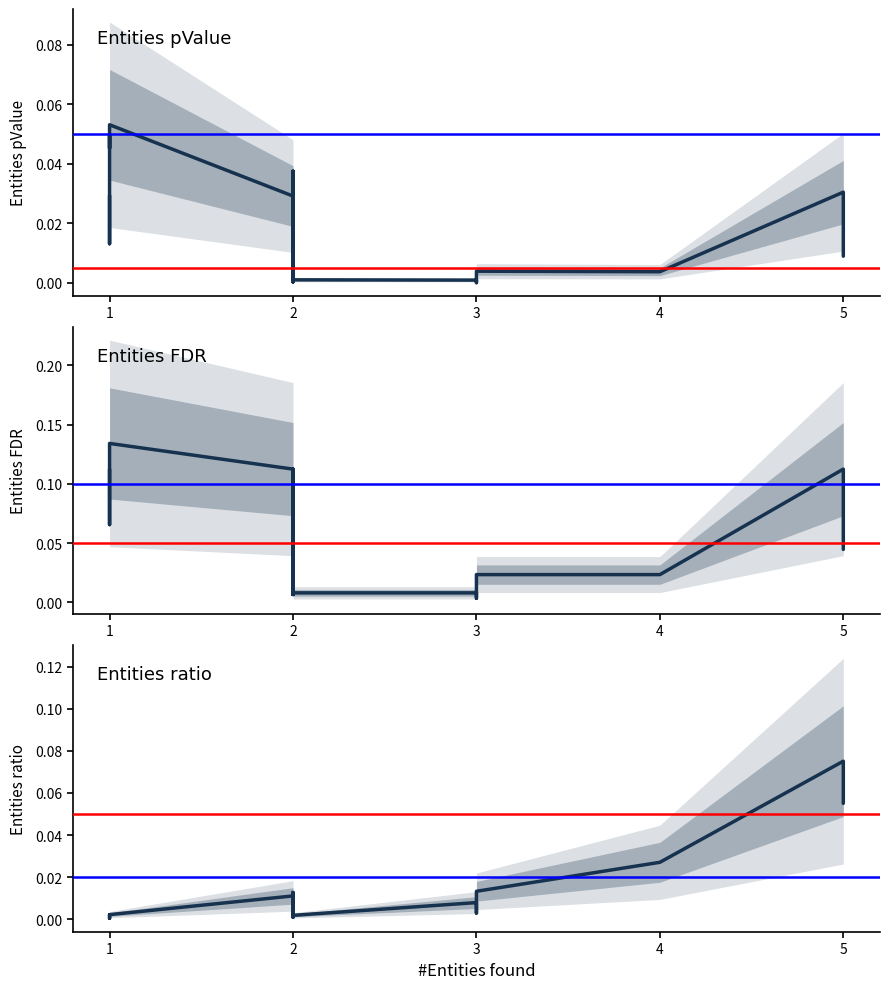

Is it true that Entities pValue equals 0.0 at 2?

False